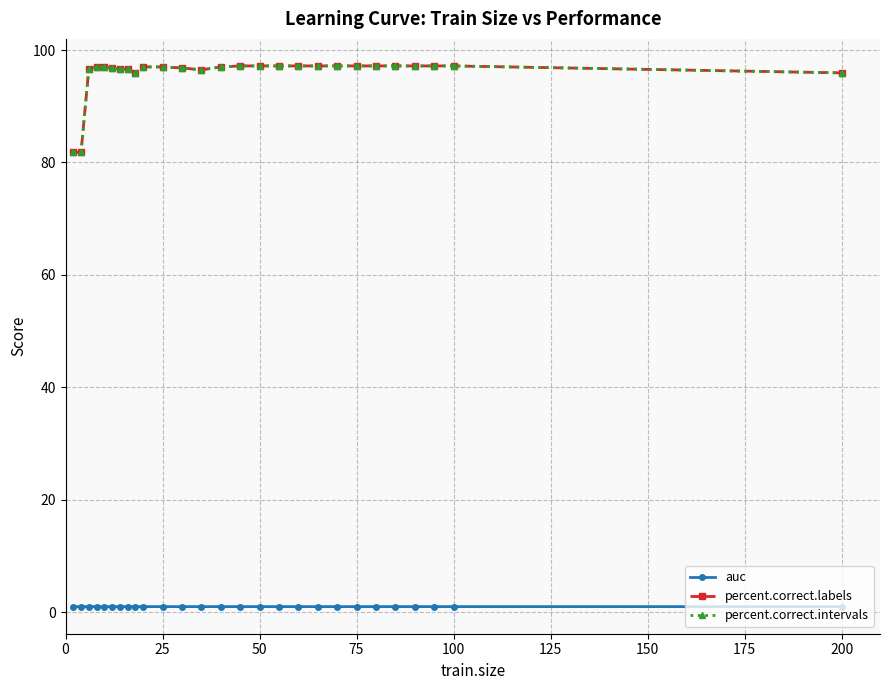

Does the chart have visible grid lines?

Yes